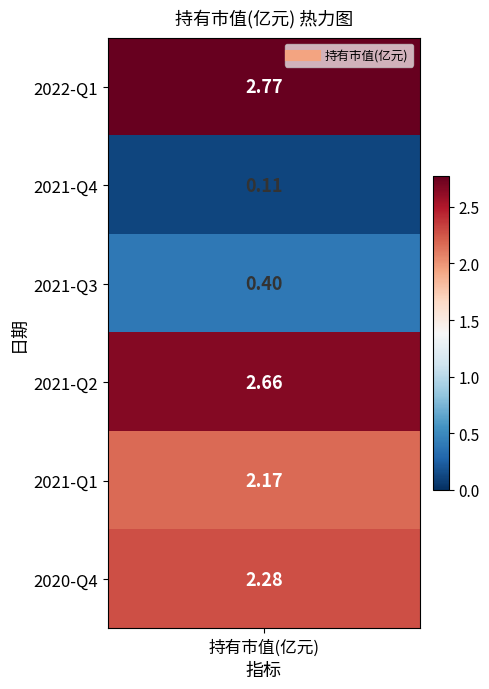

What is the sum of all values?

10.4